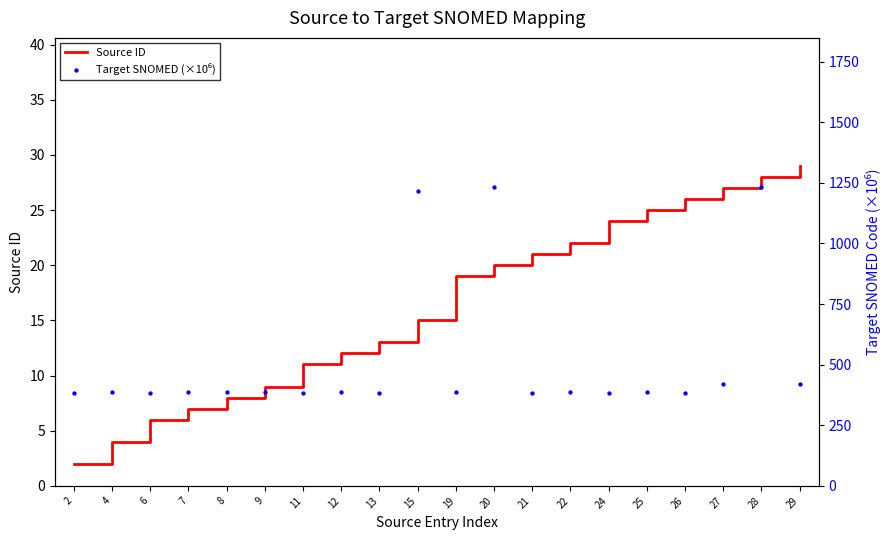

Which series has the largest Y range (max minus min)?

Target SNOMED (×10⁶)